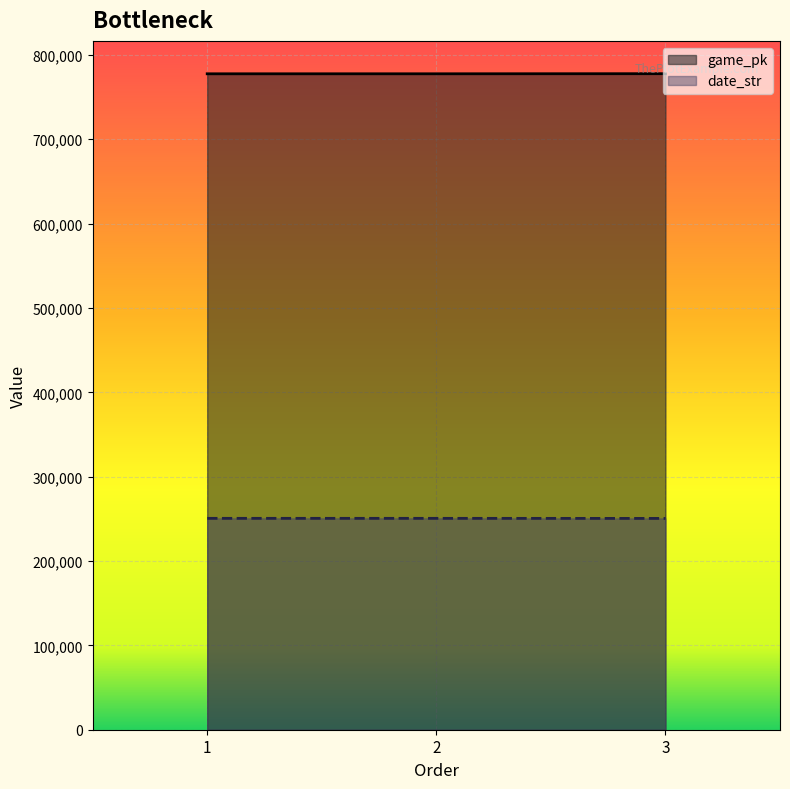

What are all the series names shown in the legend?

game_pk, date_str